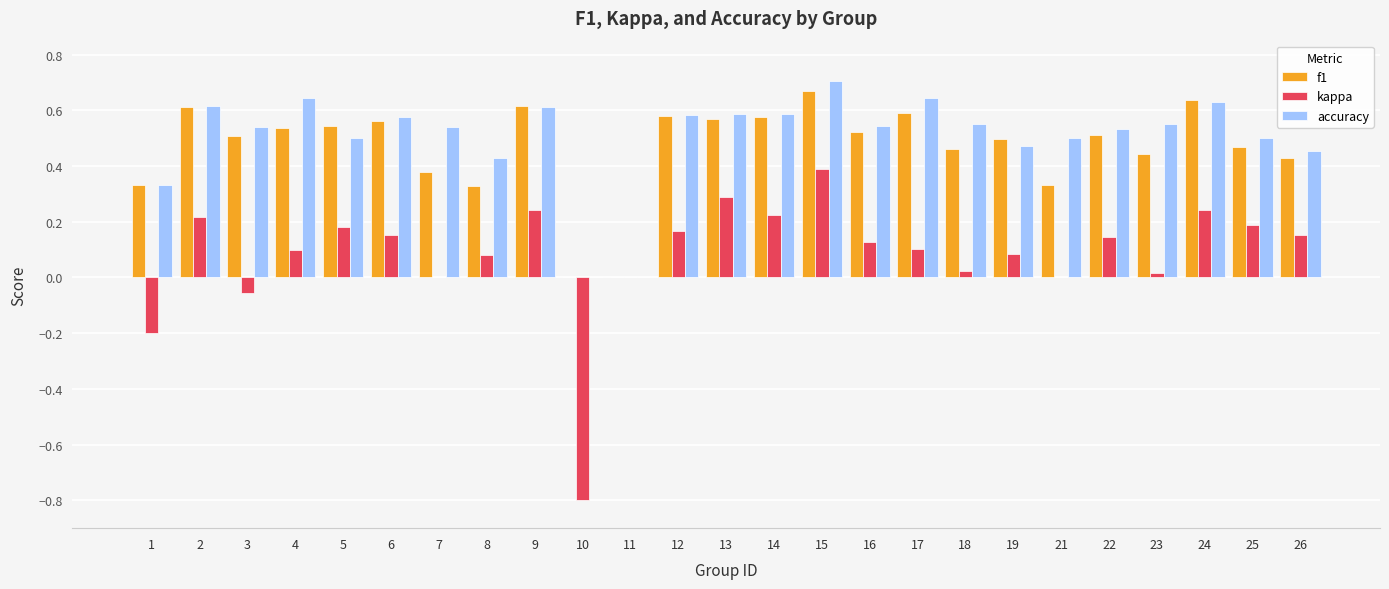

Are the bars grouped side by side (vs. stacked)?

Yes